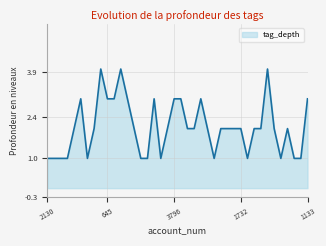

What is the greatest value displayed?

4